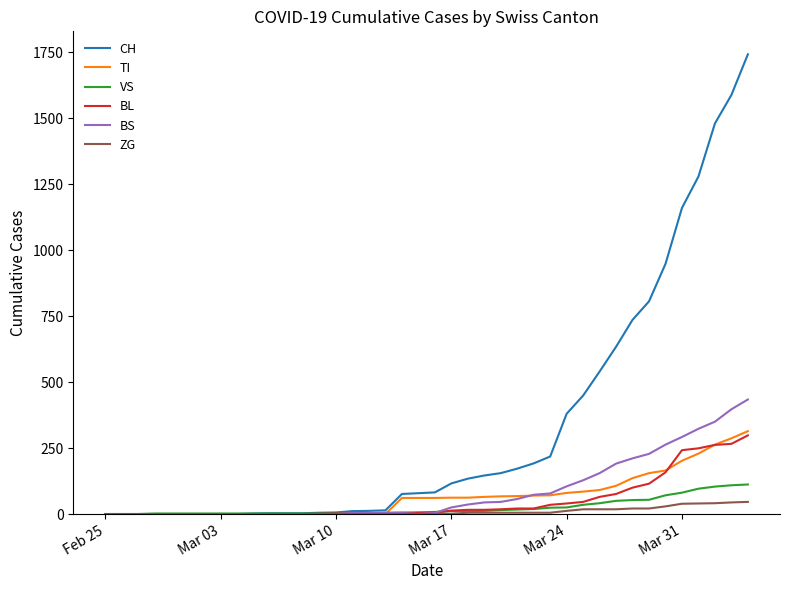

Is this an area chart (filled region under the line)?

No